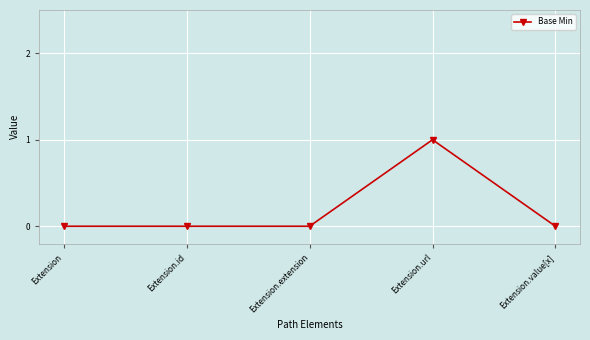

What value does the data have at Extension.url?

1